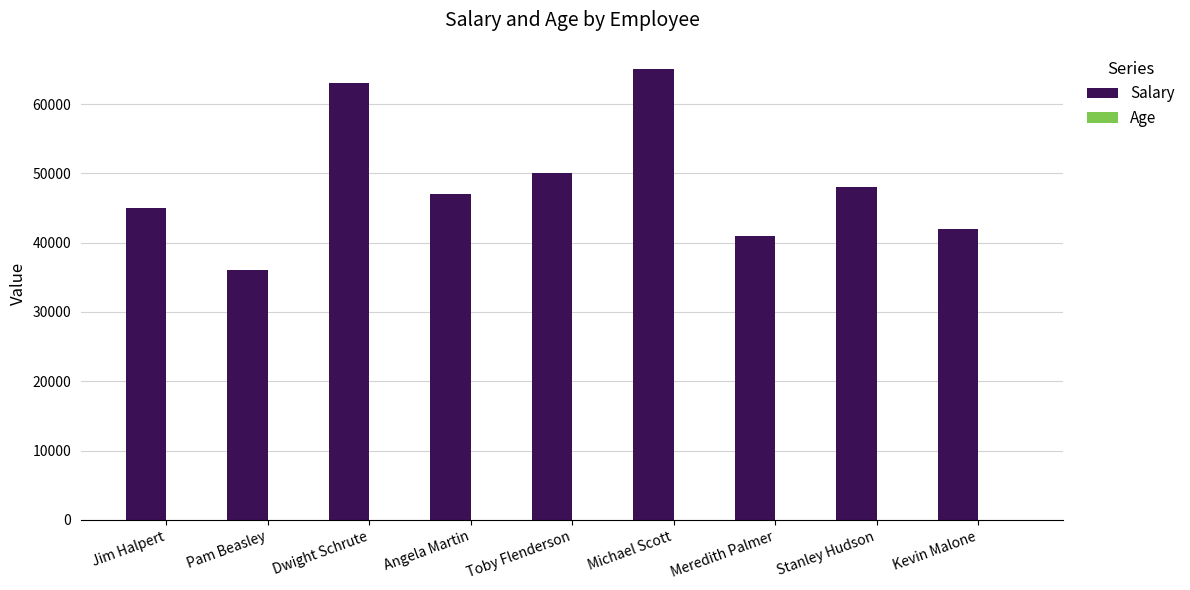

Which series has the largest total across all categories?

Salary